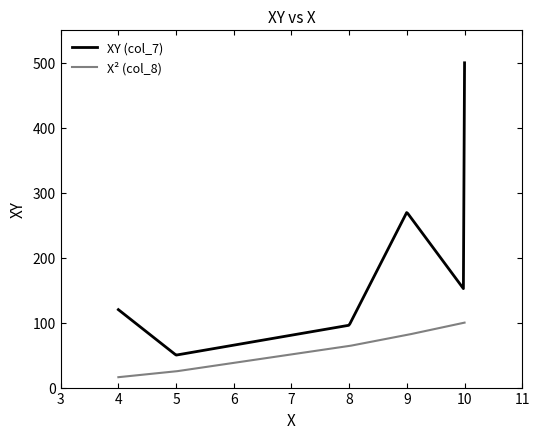

What is the difference between the maximum and minimum values in the XY (col_7) series?

449.9